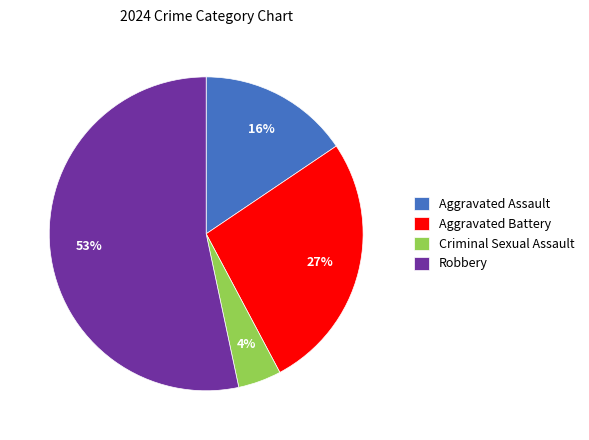

True or false: Criminal Sexual Assault accounts for 12% of the total.

False